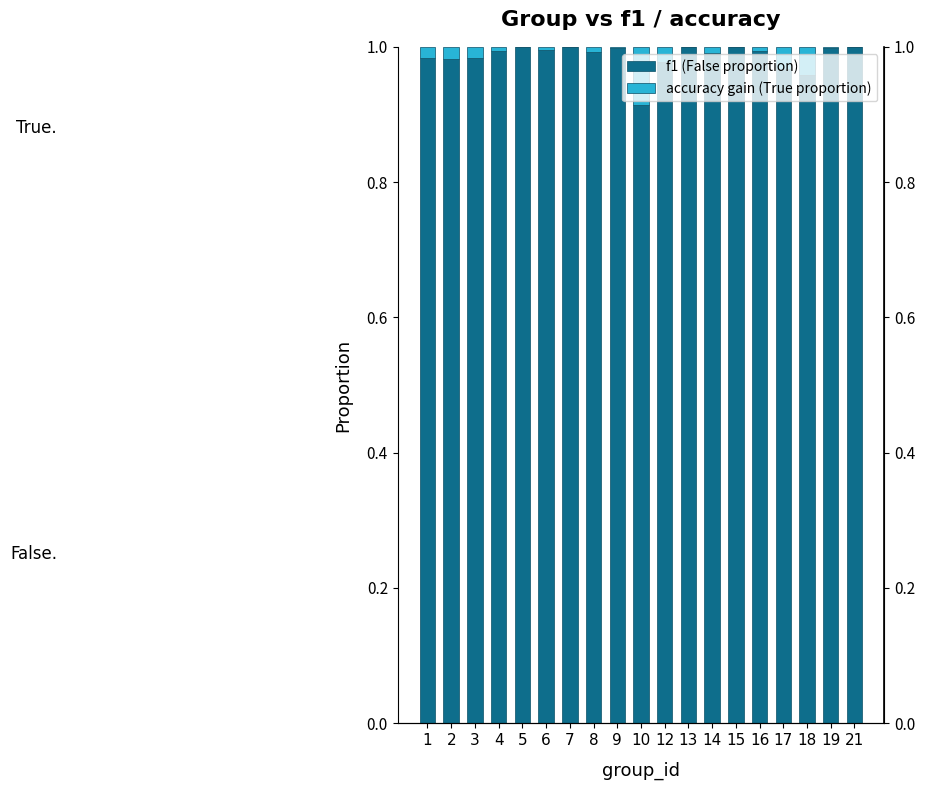

What is the spread (max minus min) of values at 21?

1.0